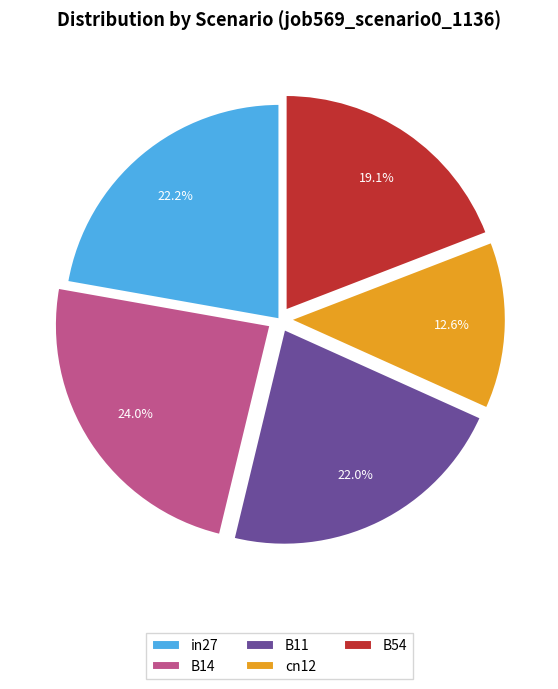

Does any single category account for the majority?

No